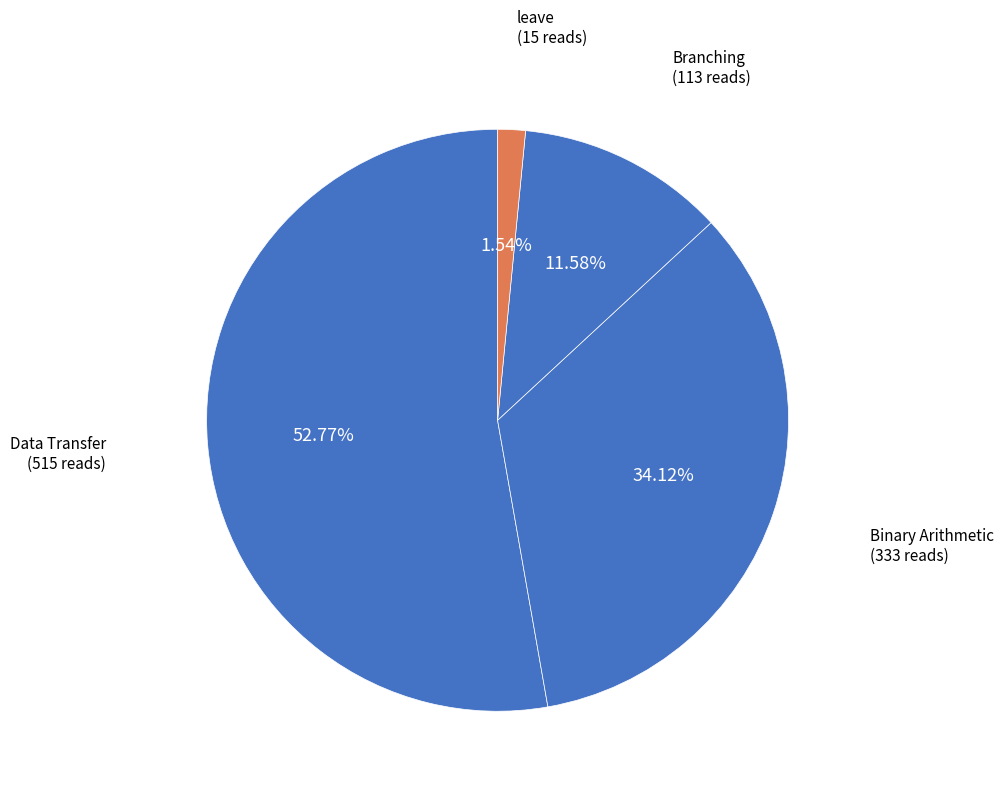

Which slice is the smallest?

leave